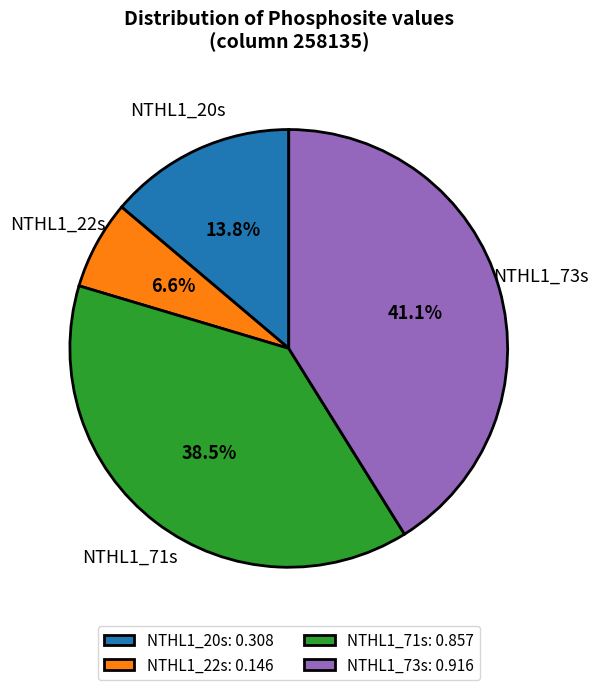

Is it true that NTHL1_73s is 49% of the pie?

False